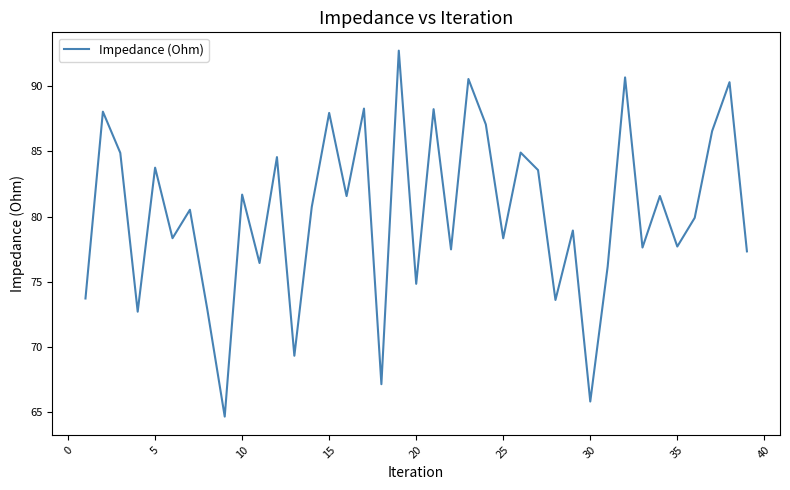

What is the minimum value shown in the chart?

64.7